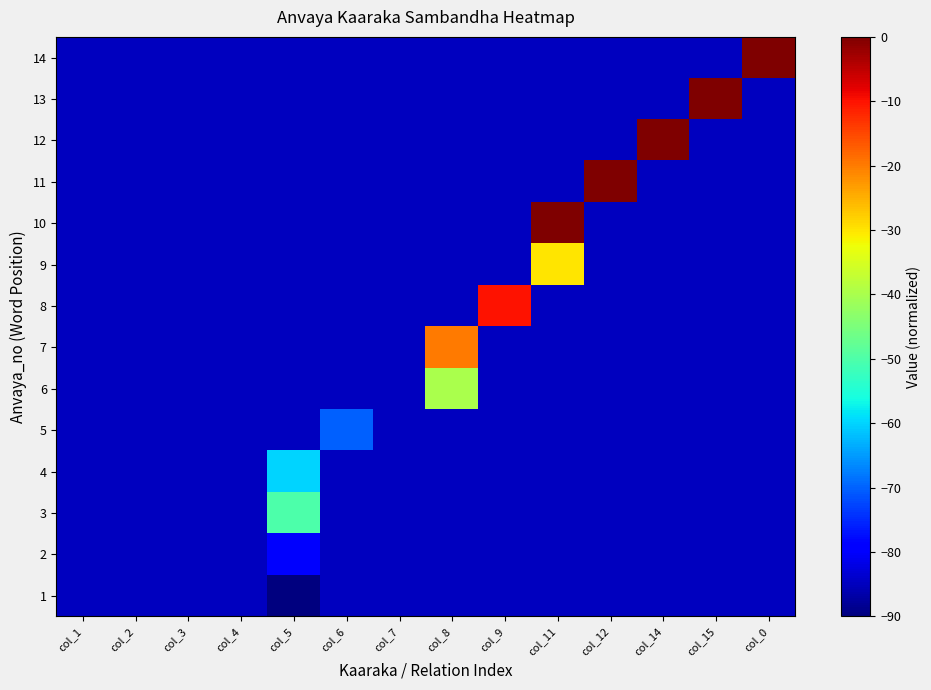

List the series in order of their peak value, lowest first.

1, 2, 5, 4, 3, 6, 9, 7, 8, 10, 11, 12, 13, 14